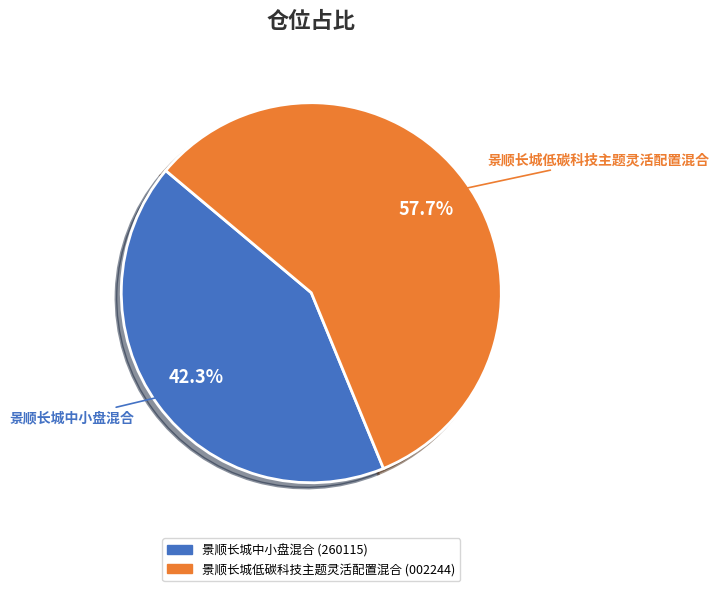

How many segments does this pie chart have?

2